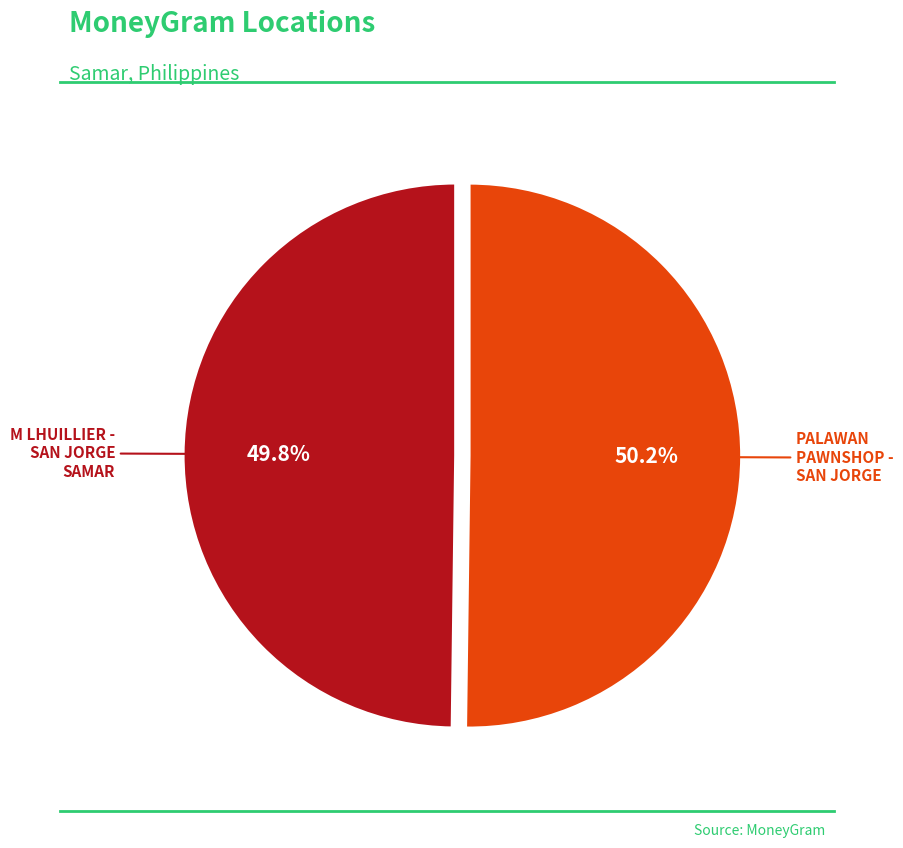

Is it true that PALAWAN PAWNSHOP - SAN JORGE is 55% of the pie?

False